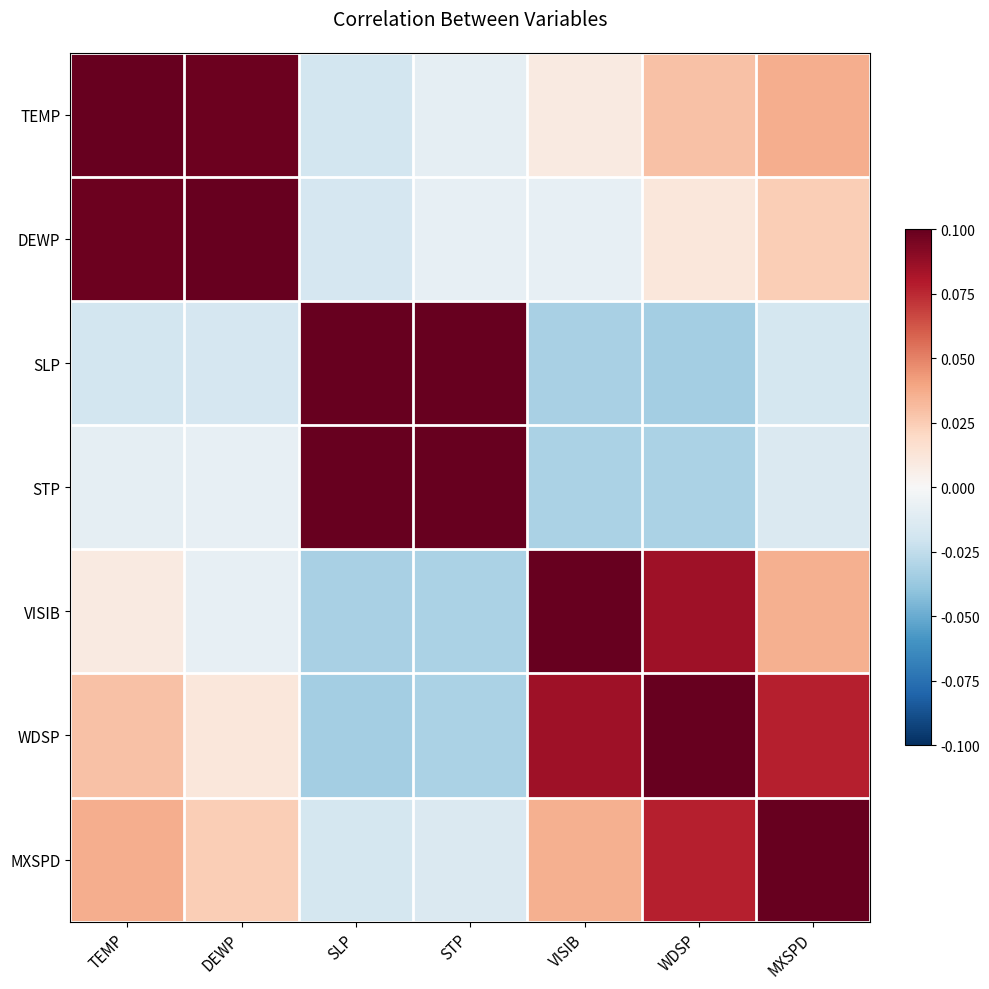

Between TEMP and DEWP, which series saw the biggest shift?

WDSP